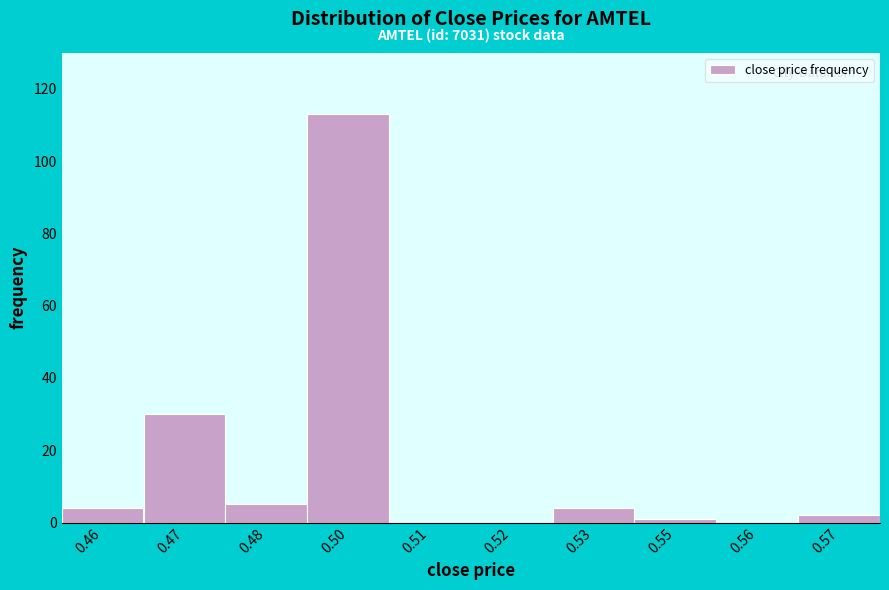

Reading left to right, list all the values displayed in this chart.

0.46=4	0.47=30	0.48=5	0.50=113	0.51=0	0.52=0	0.53=4	0.55=1	0.56=0	0.57=2